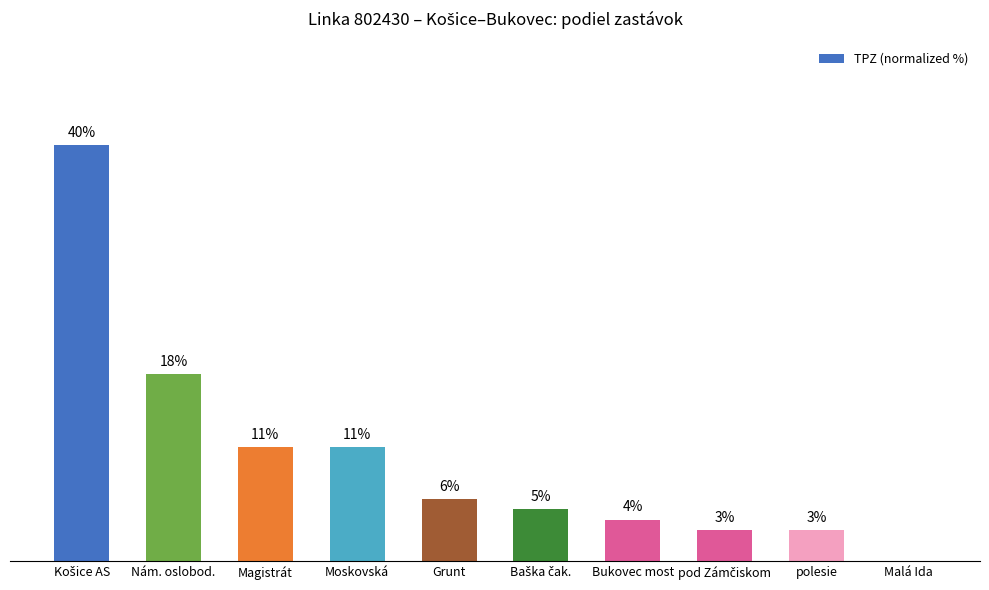

Which has a higher value, Malá Ida or Bukovec most?

Bukovec most